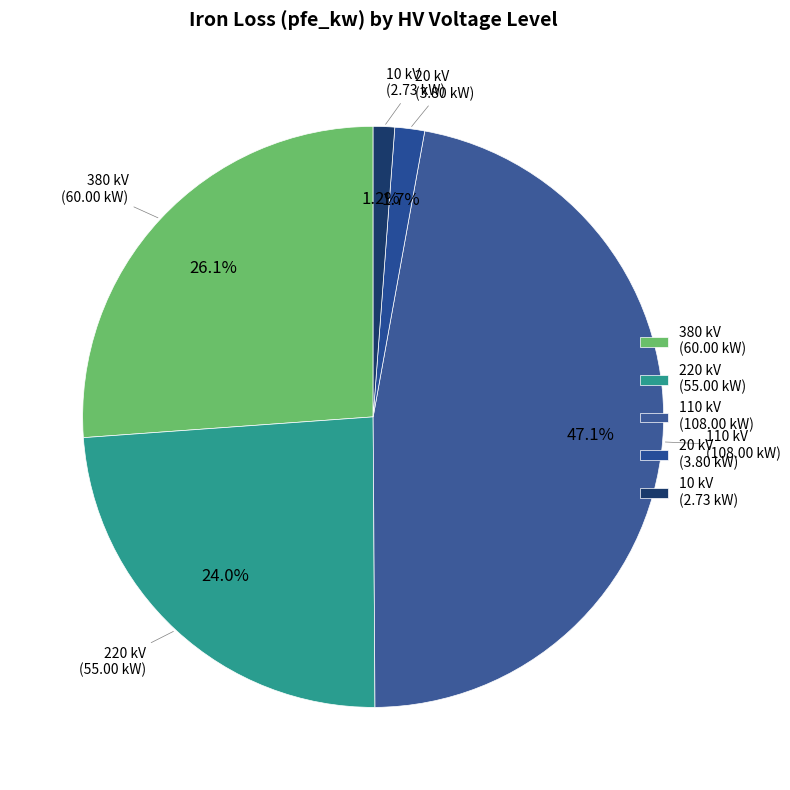

Count the number of slices in the pie.

5